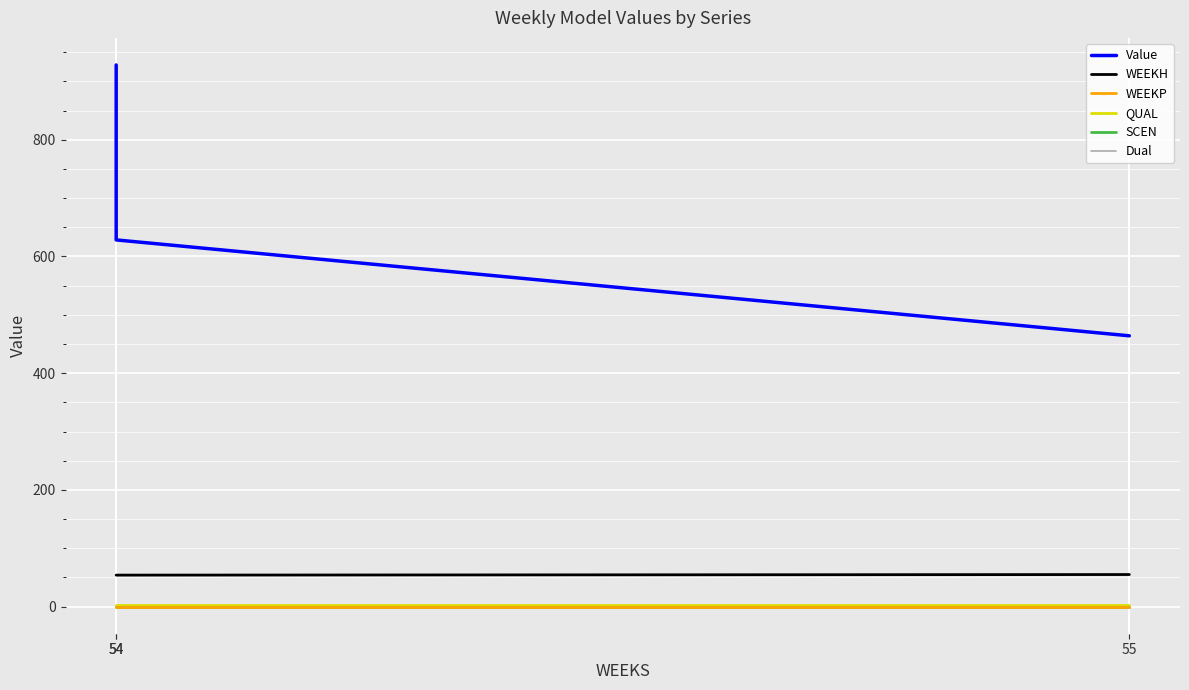

Does the chart display data point markers on the line(s)?

No